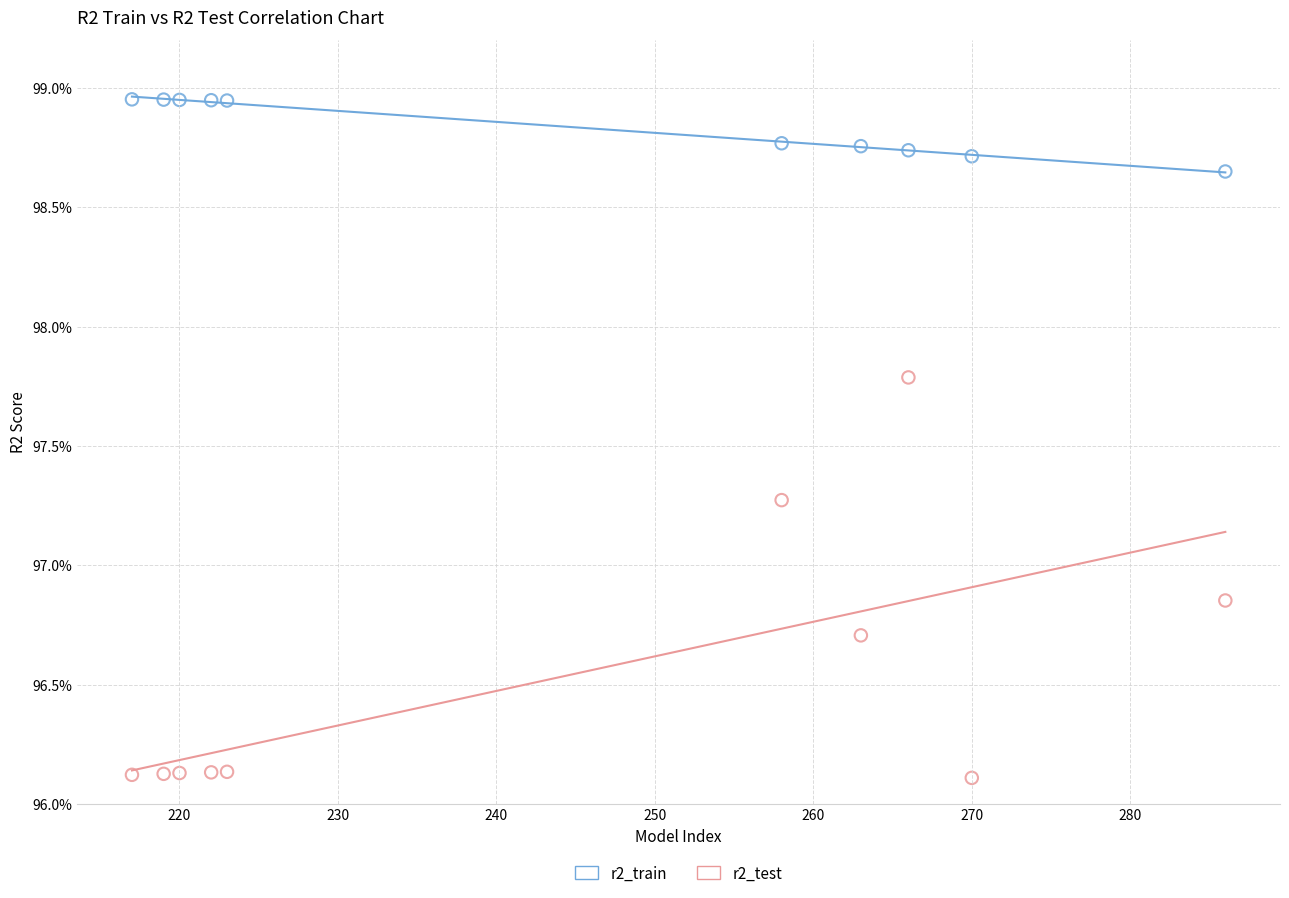

Which series contains the lowest Y value?

r2_test